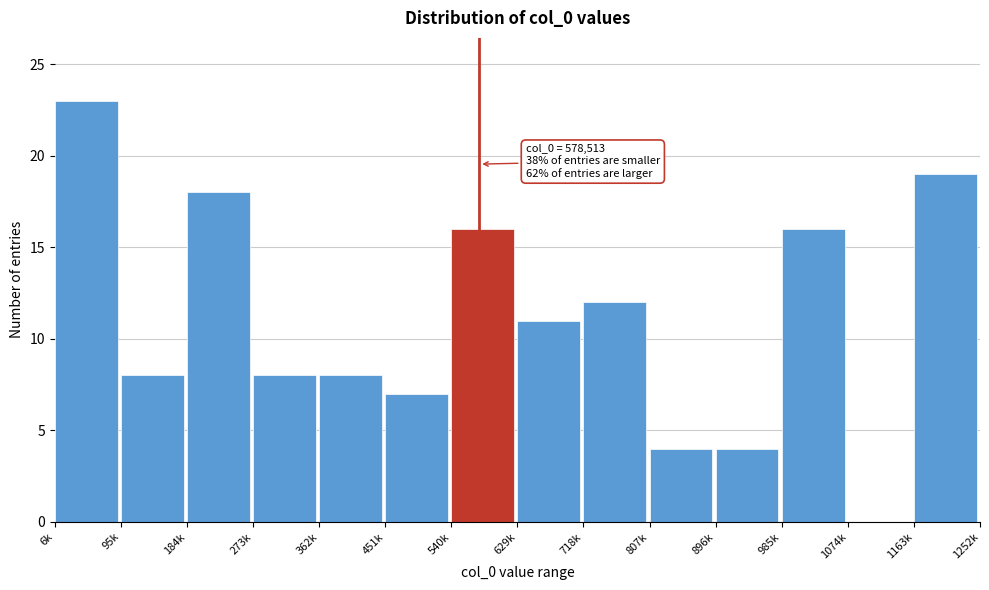

Reading left to right, what are all the values shown in this chart?

6k=23	95k=8	184k=18	273k=8	362k=8	451k=7	540k=16	629k=11	718k=12	807k=4	896k=4	985k=16	1074k=0	1163k=19